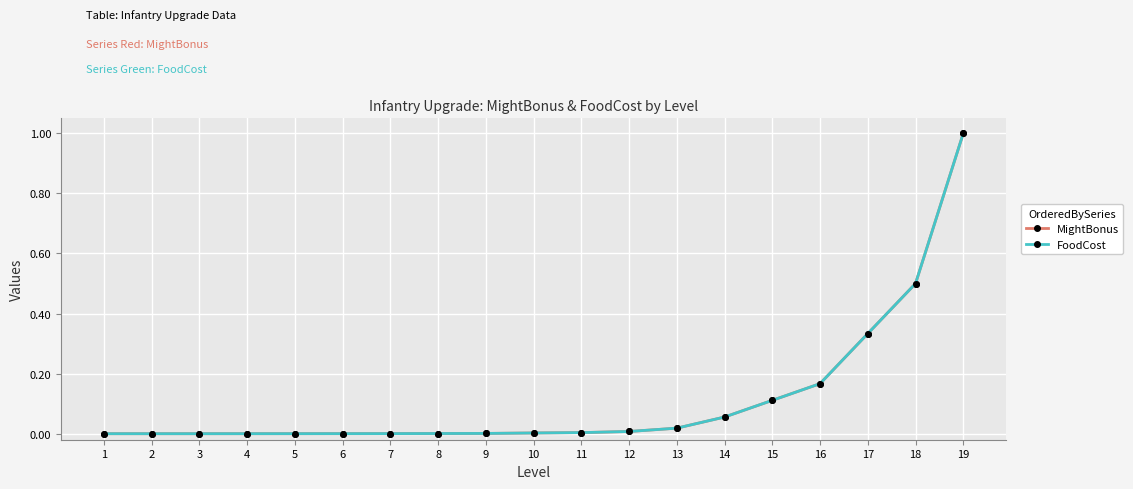

The MightBonus series shows 1.0 at 19. True or false?

True